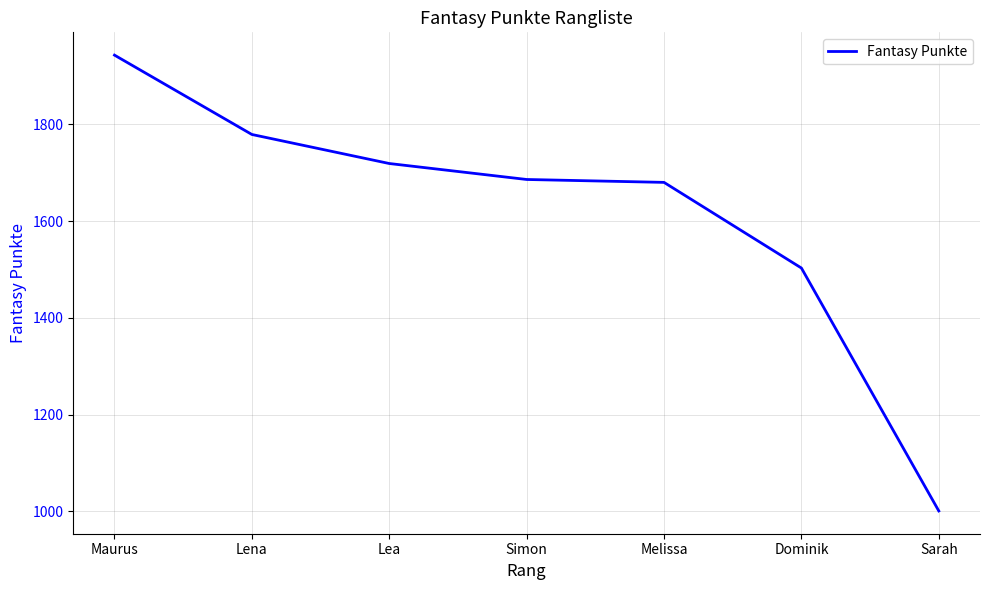

The chart shows a value of 2359 at Lea. True or false?

False